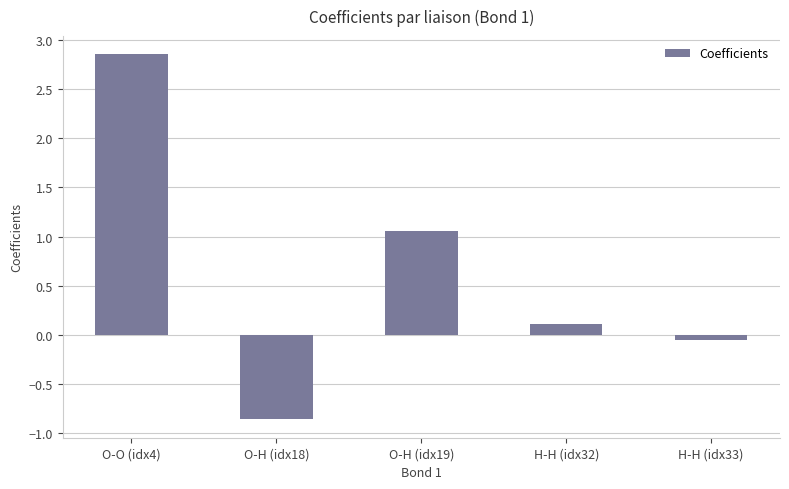

List the labels in order of value, largest first.

O-O (idx4), O-H (idx19), H-H (idx32), H-H (idx33), O-H (idx18)